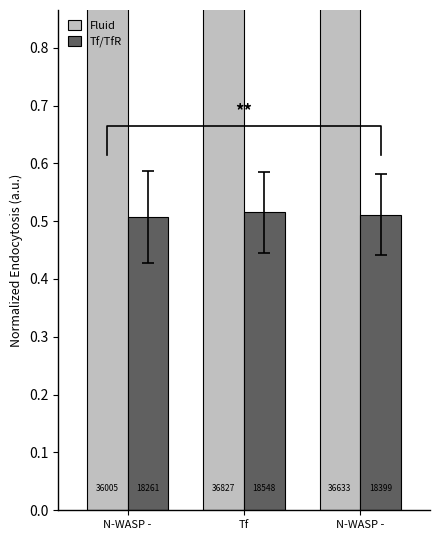

Are the bars horizontal?

No